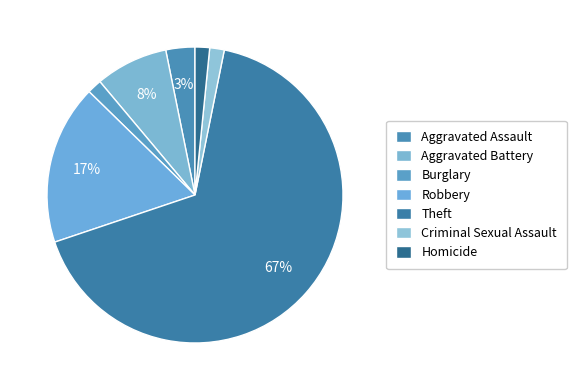

Is there a majority slice in this chart?

Yes